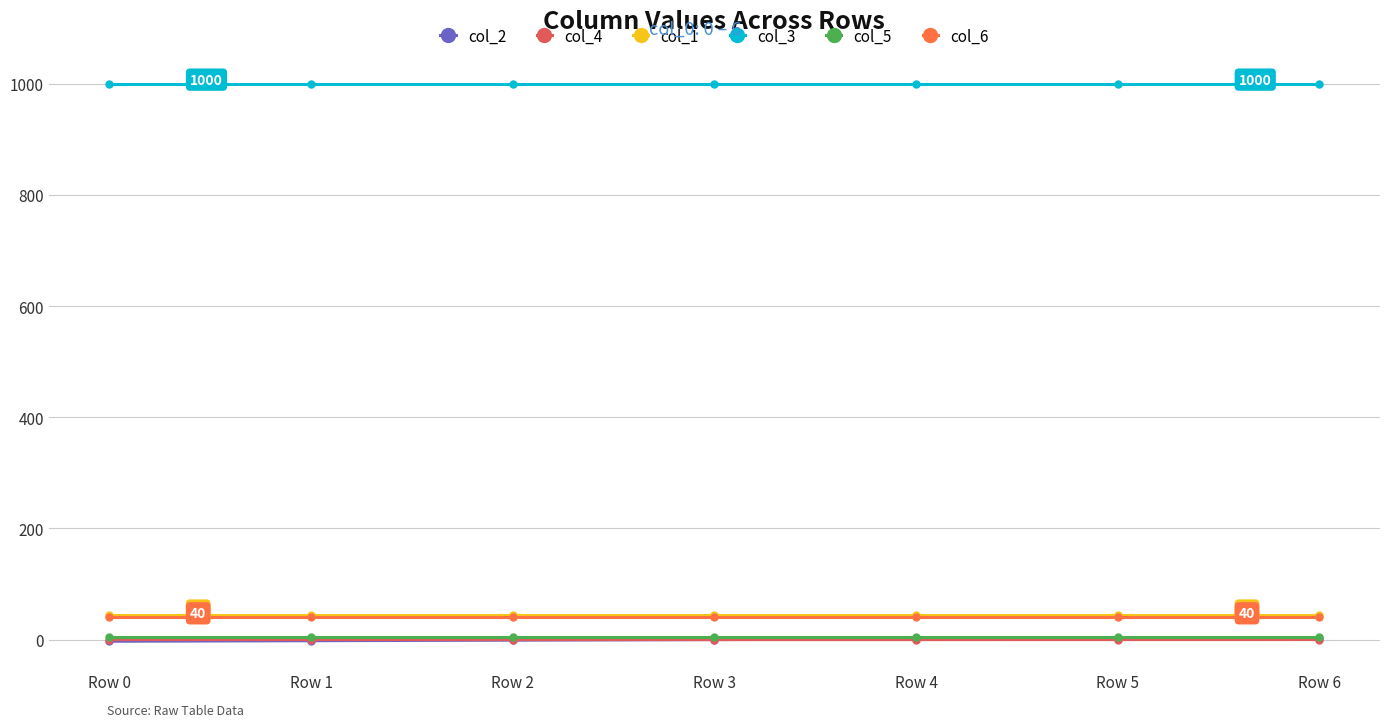

What is the value of the col_6 point at the 2nd from the left?

40.0